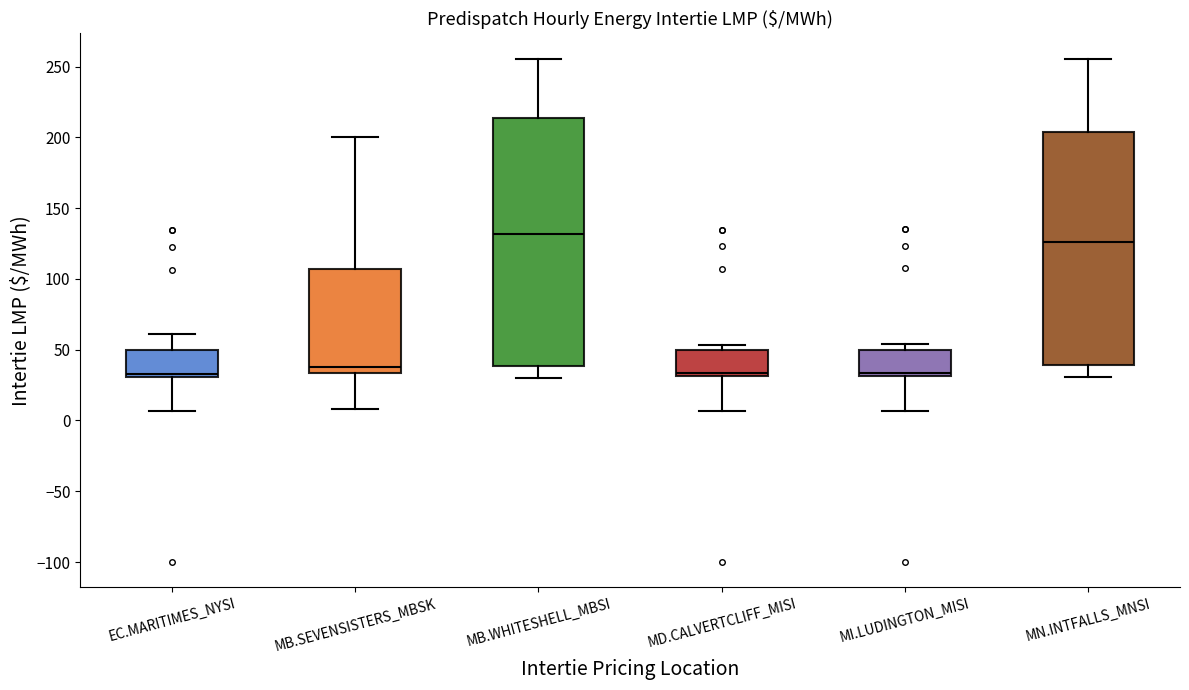

Reading left to right, read every box against the y-axis: the position of its median line, the range the box covers, and the ends of its whiskers. The values are not printed on the chart, so give them approximately, as read against the axis.

EC.MARITIMES_NYSI: median 35, box 30 to 50, whiskers 5 to 60
MB.SEVENSISTERS_MBSK: median 35 (just above the box's lower edge), box 35 to 105, whiskers 10 to 200
MB.WHITESHELL_MBSI: median 130, box 40 to 215, whiskers 30 to 255
MD.CALVERTCLIFF_MISI: median 35, box 30 to 50, whiskers 5 to 55
MI.LUDINGTON_MISI: median 35, box 30 to 50, whiskers 5 to 55
MN.INTFALLS_MNSI: median 125, box 40 to 205, whiskers 30 to 255